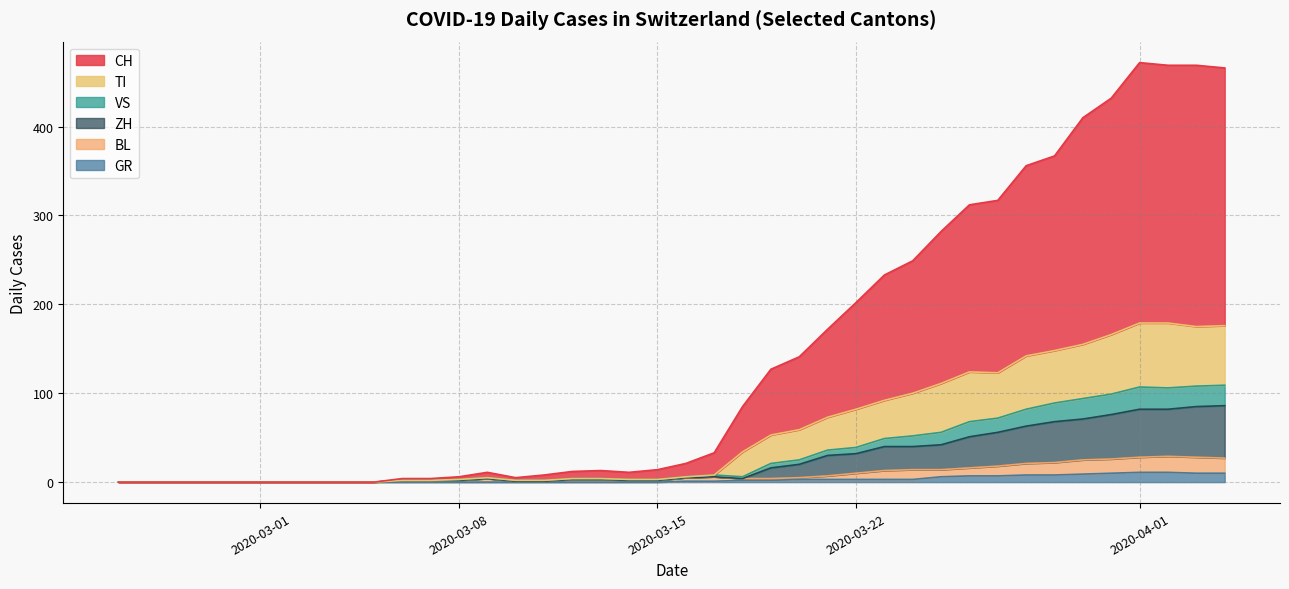

What is the highest value of the GR series?

11